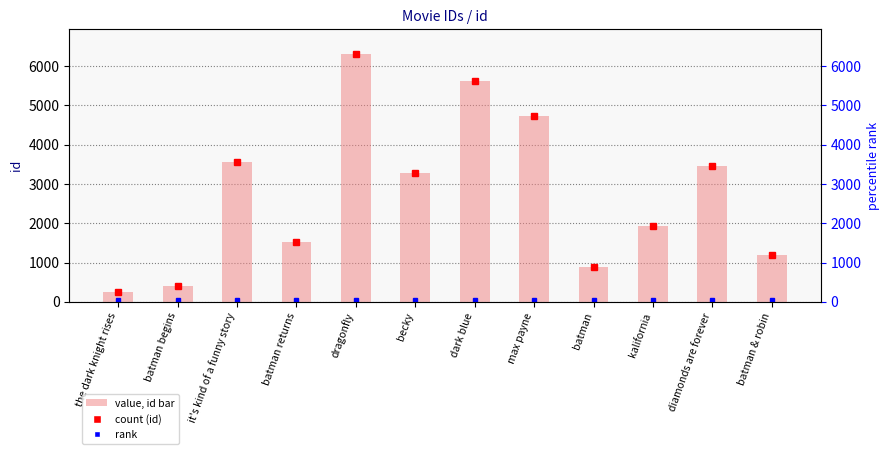

Are the bars horizontal?

No